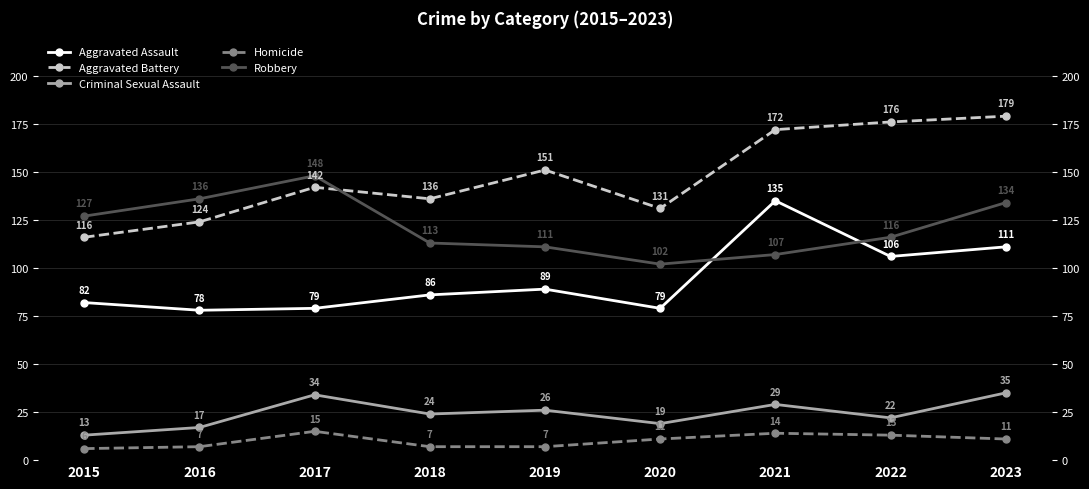

What are all the series names shown in the legend?

Aggravated Assault, Aggravated Battery, Criminal Sexual Assault, Homicide, Robbery